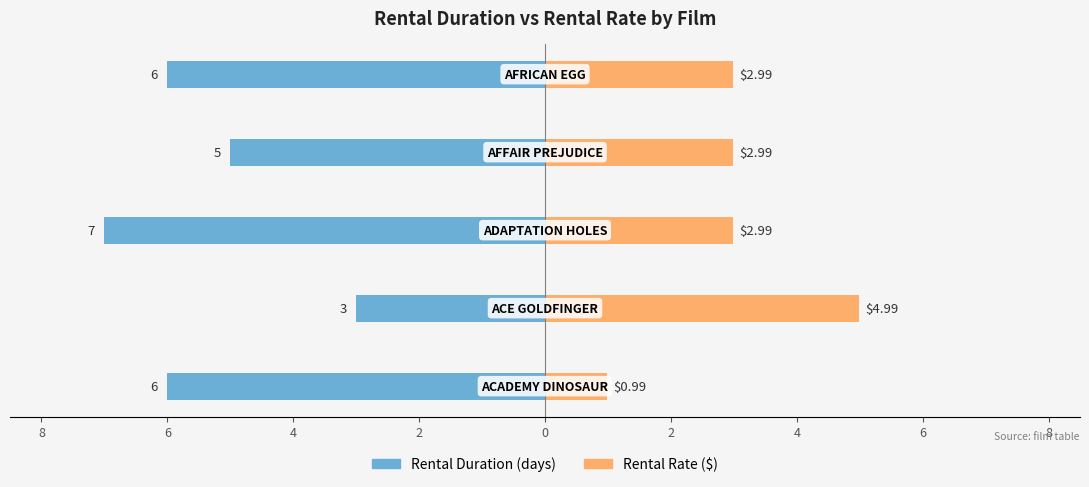

What are all the series names shown in the legend?

Rental Duration (days), Rental Rate ($)